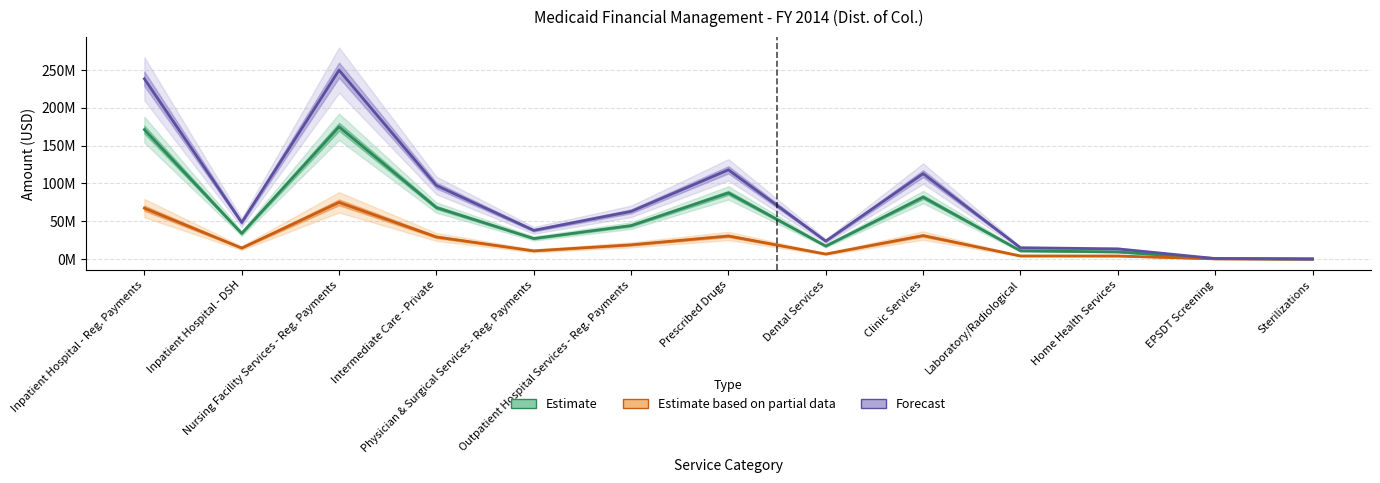

The State Share (Estimate based on partial data) series shows 974608 at Home Health Services. True or false?

False